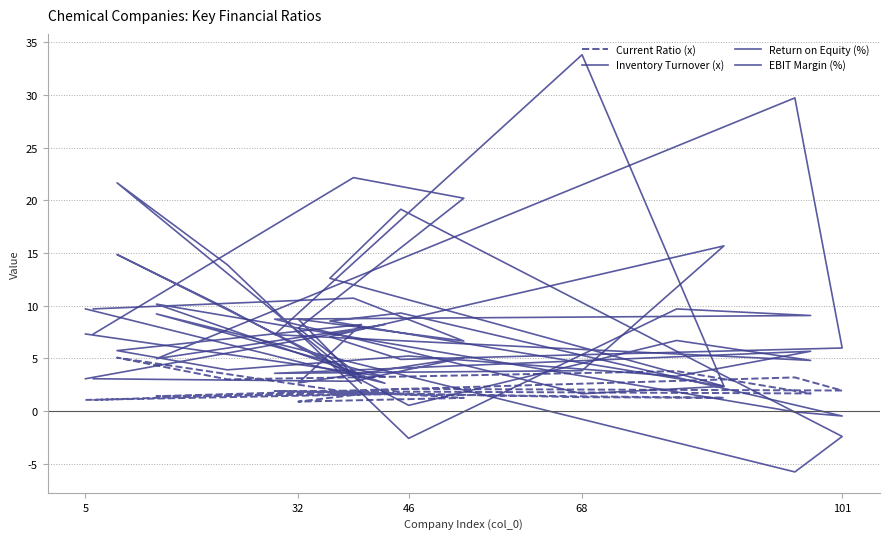

What is the minimum value for Return on Equity (%)?

-5.8